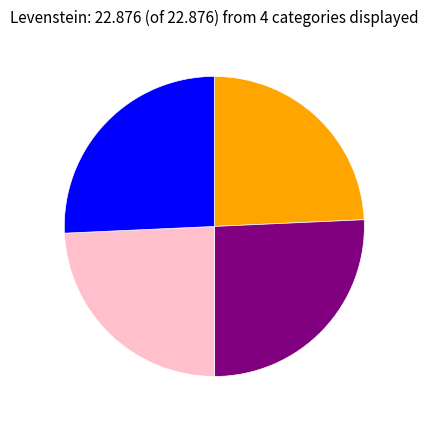

Is there a majority slice in this chart?

No